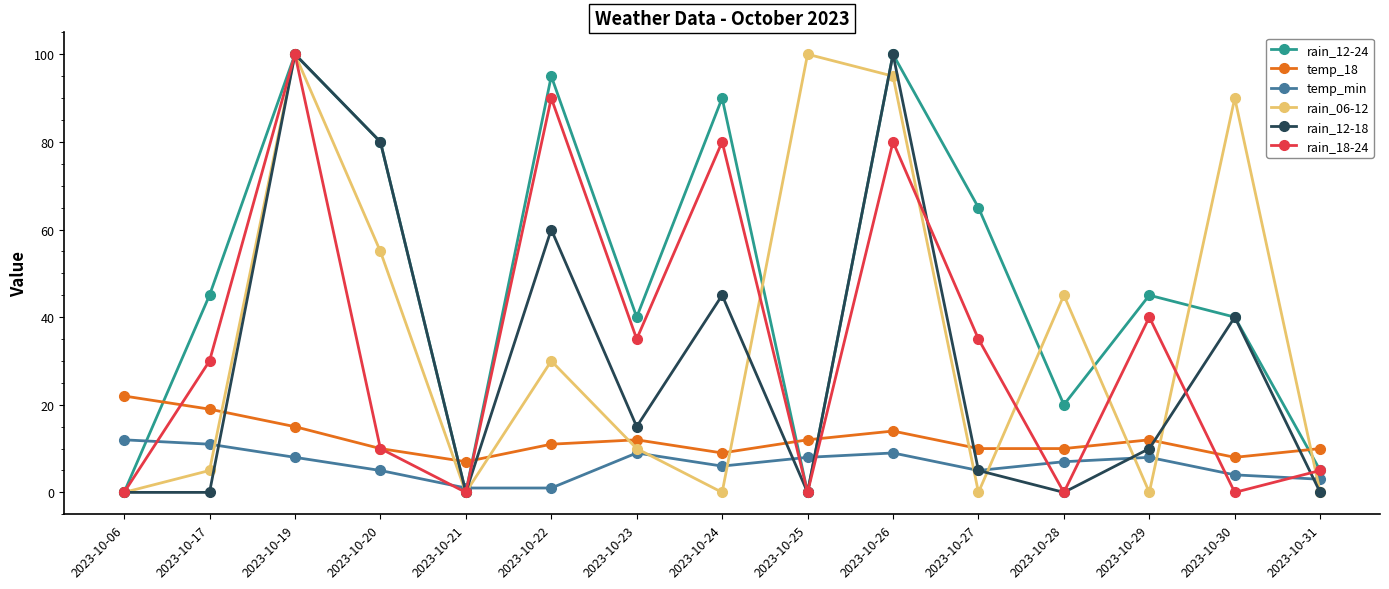

Reading right to left, transcribe all the data shown in this chart.

rain_12-24: 2023-10-31=5	2023-10-30=40	2023-10-29=45	2023-10-28=20	2023-10-27=65	2023-10-26=100	2023-10-25=0	2023-10-24=90	2023-10-23=40	2023-10-22=95	2023-10-21=0	2023-10-20=80	2023-10-19=100	2023-10-17=45	2023-10-06=0
temp_18: 2023-10-31=10	2023-10-30=8	2023-10-29=12	2023-10-28=10	2023-10-27=10	2023-10-26=14	2023-10-25=12	2023-10-24=9	2023-10-23=12	2023-10-22=11	2023-10-21=7	2023-10-20=10	2023-10-19=15	2023-10-17=19	2023-10-06=22
temp_min: 2023-10-31=3	2023-10-30=4	2023-10-29=8	2023-10-28=7	2023-10-27=5	2023-10-26=9	2023-10-25=8	2023-10-24=6	2023-10-23=9	2023-10-22=1	2023-10-21=1	2023-10-20=5	2023-10-19=8	2023-10-17=11	2023-10-06=12
rain_06-12: 2023-10-31=0	2023-10-30=90	2023-10-29=0	2023-10-28=45	2023-10-27=0	2023-10-26=95	2023-10-25=100	2023-10-24=0	2023-10-23=10	2023-10-22=30	2023-10-21=0	2023-10-20=55	2023-10-19=100	2023-10-17=5	2023-10-06=0
rain_12-18: 2023-10-31=0	2023-10-30=40	2023-10-29=10	2023-10-28=0	2023-10-27=5	2023-10-26=100	2023-10-25=0	2023-10-24=45	2023-10-23=15	2023-10-22=60	2023-10-21=0	2023-10-20=80	2023-10-19=100	2023-10-17=0	2023-10-06=0
rain_18-24: 2023-10-31=5	2023-10-30=0	2023-10-29=40	2023-10-28=0	2023-10-27=35	2023-10-26=80	2023-10-25=0	2023-10-24=80	2023-10-23=35	2023-10-22=90	2023-10-21=0	2023-10-20=10	2023-10-19=100	2023-10-17=30	2023-10-06=0